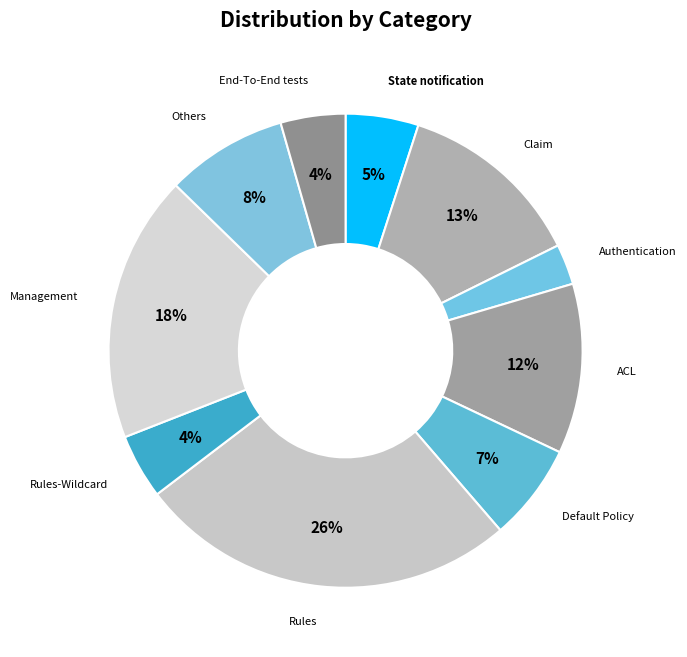

What percentage is the State notification slice, to the nearest percent?

5%